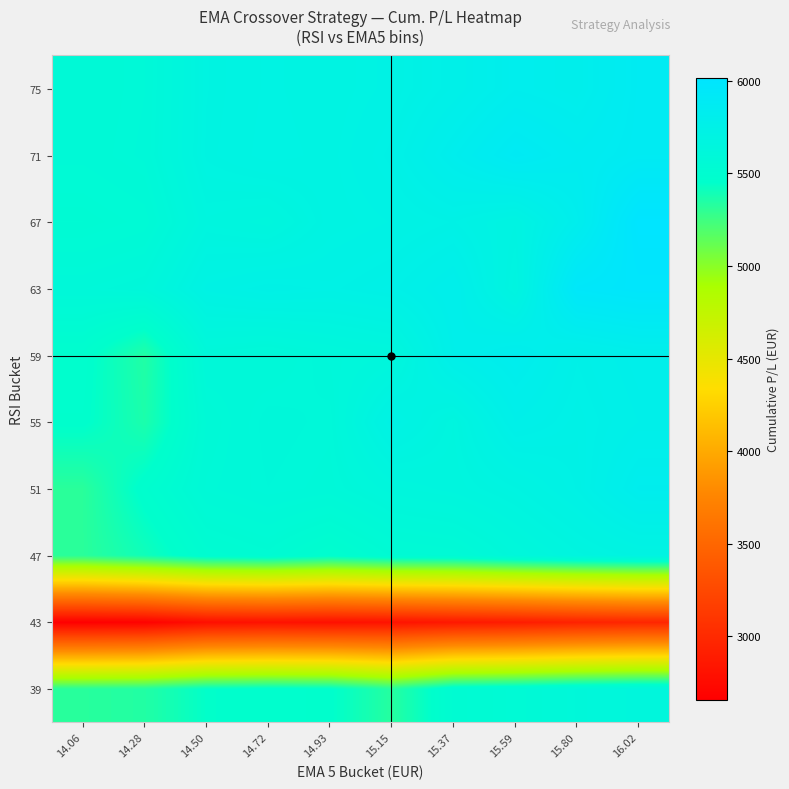

Reading right to left, what are all the values shown in this chart?

39: 16.02=5633.4	15.80=5602.1	15.59=5553.0	15.37=5521.4	15.15=5329.2	14.93=5458.6	14.72=5469.6	14.50=5446.1	14.28=5341.9	14.06=5323.3
43: 16.02=2968.8	15.80=2937.5	15.59=2888.4	15.37=2856.8	15.15=2813.4	14.93=2794.0	14.72=2805.0	14.50=2781.5	14.28=2677.3	14.06=2658.7
47: 16.02=5693.2	15.80=5661.8	15.59=5612.8	15.37=5551.3	15.15=5537.7	14.93=5477.3	14.72=5529.3	14.50=5505.9	14.28=5401.6	14.06=5317.4
51: 16.02=5819.6	15.80=5732.8	15.59=5683.8	15.37=5652.1	15.15=5634.9	14.93=5589.3	14.72=5600.3	14.50=5576.8	14.28=5472.6	14.06=5317.4
55: 16.02=5771.2	15.80=5739.8	15.59=5770.5	15.37=5659.1	15.15=5721.4	14.93=5596.3	14.72=5607.3	14.50=5563.0	14.28=5363.9	14.06=5461.1
59: 16.02=5783.9	15.80=5752.5	15.59=5820.9	15.37=5774.9	15.15=5628.4	14.93=5609.0	14.72=5579.2	14.50=5596.6	14.28=5345.3	14.06=5473.8
63: 16.02=5980.2	15.80=5953.1	15.59=5672.3	15.37=5791.0	15.15=5747.7	14.93=5728.2	14.72=5739.2	14.50=5715.8	14.28=5611.5	14.06=5593.0
67: 16.02=6013.2	15.80=5813.3	15.59=5692.8	15.37=5732.6	15.15=5712.6	14.93=5698.7	14.72=5640.8	14.50=5657.3	14.28=5553.1	14.06=5534.5
71: 16.02=5875.5	15.80=5844.1	15.59=5889.3	15.37=5814.5	15.15=5736.1	14.93=5700.6	14.72=5711.6	14.50=5688.2	14.28=5583.9	14.06=5565.4
75: 16.02=5872.0	15.80=5796.9	15.59=5815.6	15.37=5759.9	15.15=5716.5	14.93=5697.1	14.72=5708.1	14.50=5684.6	14.28=5580.4	14.06=5561.8